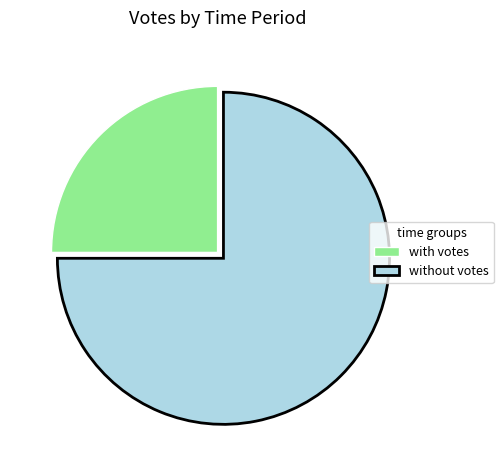

What is the ratio of the value at with votes to the value at without votes?

0.3